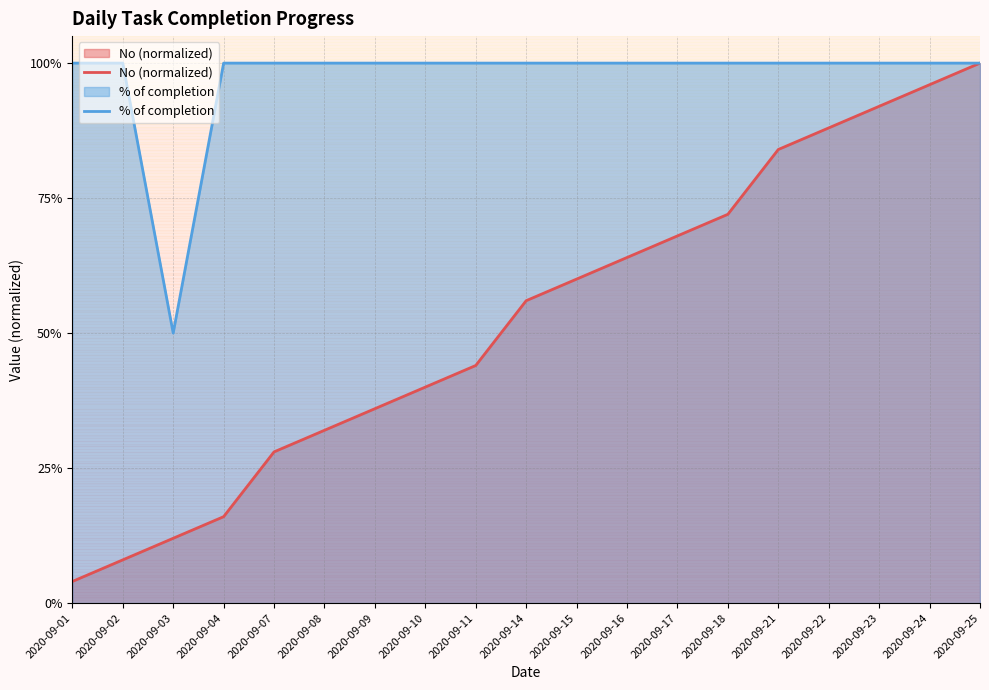

Reading left to right, list all the values displayed in this chart.

No (normalized): 0.0	0.1	0.1	0.2	0.3	0.3	0.4	0.4	0.4	0.6	0.6	0.6	0.7	0.7	0.8	0.9	0.9	1.0	1.0
% of completion: 1.0	1.0	0.5	1.0	1.0	1.0	1.0	1.0	1.0	1.0	1.0	1.0	1.0	1.0	1.0	1.0	1.0	1.0	1.0